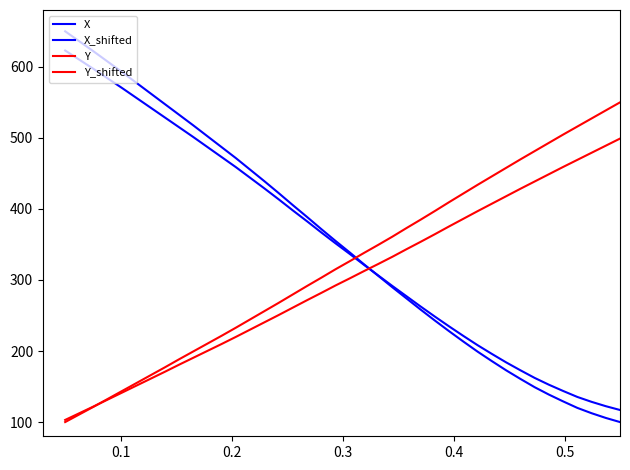

Reading right to left, extract all data points from this chart.

X: 100.0	105.8	112.5	120.0	129.1	138.7	149.1	160.7	172.8	185.7	199.0	213.2	227.7	242.7	258.1	273.9	289.7	305.9	322.2	338.8	355.0	371.7	388.7	405.4	422.4	439.1	455.3	471.5	486.9	502.3	517.7	532.7	547.7	562.6	577.6	592.6	607.1	621.7	635.9	650.0
X_shifted: 117.0	122.4	128.5	135.4	143.8	152.6	162.2	172.9	184.0	195.8	208.1	221.1	234.5	248.3	262.4	277.0	291.5	306.5	321.4	336.7	351.6	366.9	382.6	397.9	413.6	428.9	443.9	458.8	473.0	487.1	501.3	515.1	528.8	542.6	556.4	570.2	583.6	597.0	610.0	623.0
Y: 550.0	538.7	527.3	516.0	504.6	493.0	481.4	469.7	457.8	445.9	434.0	421.9	409.7	397.2	385.1	373.2	361.0	349.4	338.0	326.4	315.0	303.1	291.5	279.6	267.7	256.1	244.5	232.8	221.5	210.4	199.4	188.3	176.9	165.9	154.8	143.7	132.7	121.6	110.8	100.0
Y_shifted: 499.0	489.0	479.0	469.0	459.1	448.8	438.6	428.4	417.9	407.4	397.0	386.2	375.5	364.6	353.8	343.4	332.7	322.4	312.4	302.2	292.2	281.8	271.5	261.1	250.6	240.4	230.1	219.9	209.9	200.2	190.4	180.7	170.7	161.0	151.2	141.5	131.7	122.0	112.5	103.0